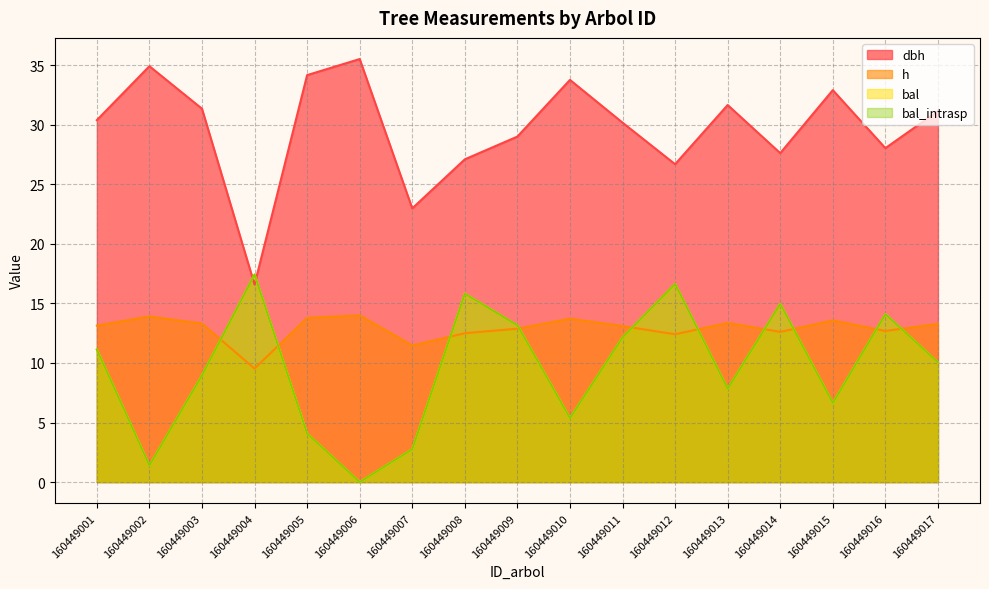

Which series changed the most between 160449005 and 160449010?

bal